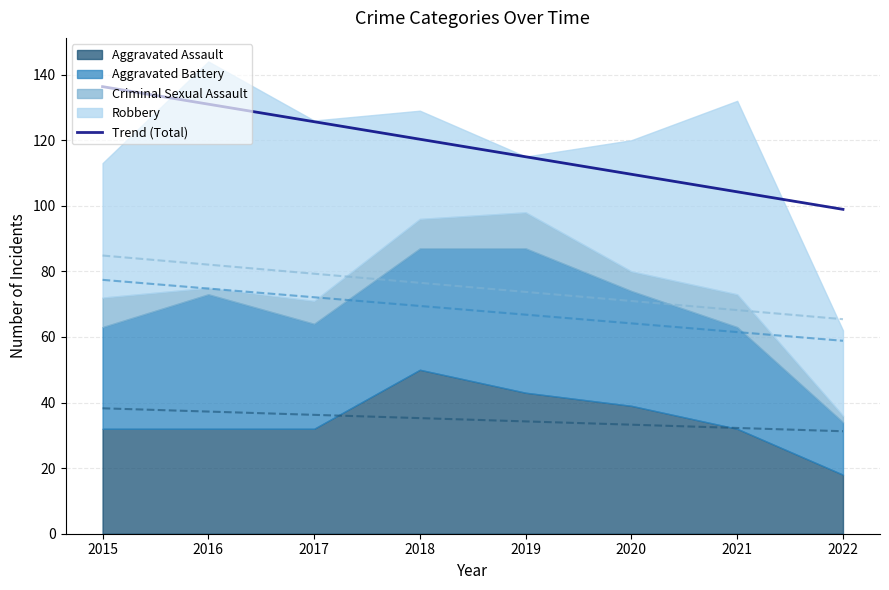

What value does the data have at 2016?

131.0